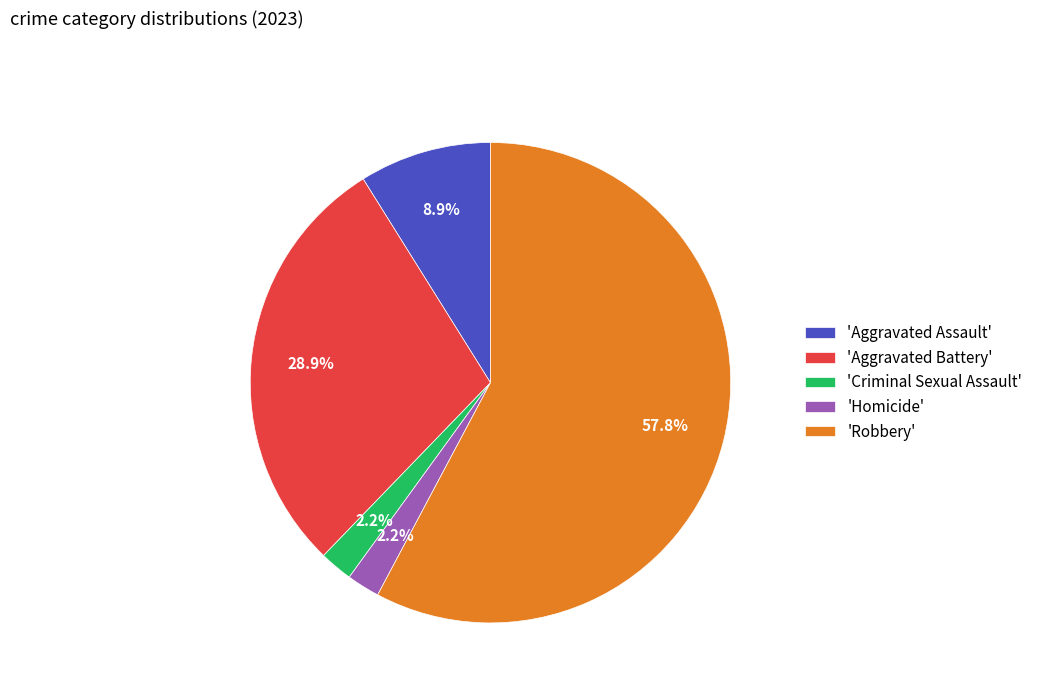

To the nearest percent, what is the difference between the largest and smallest slice percentages?

56%